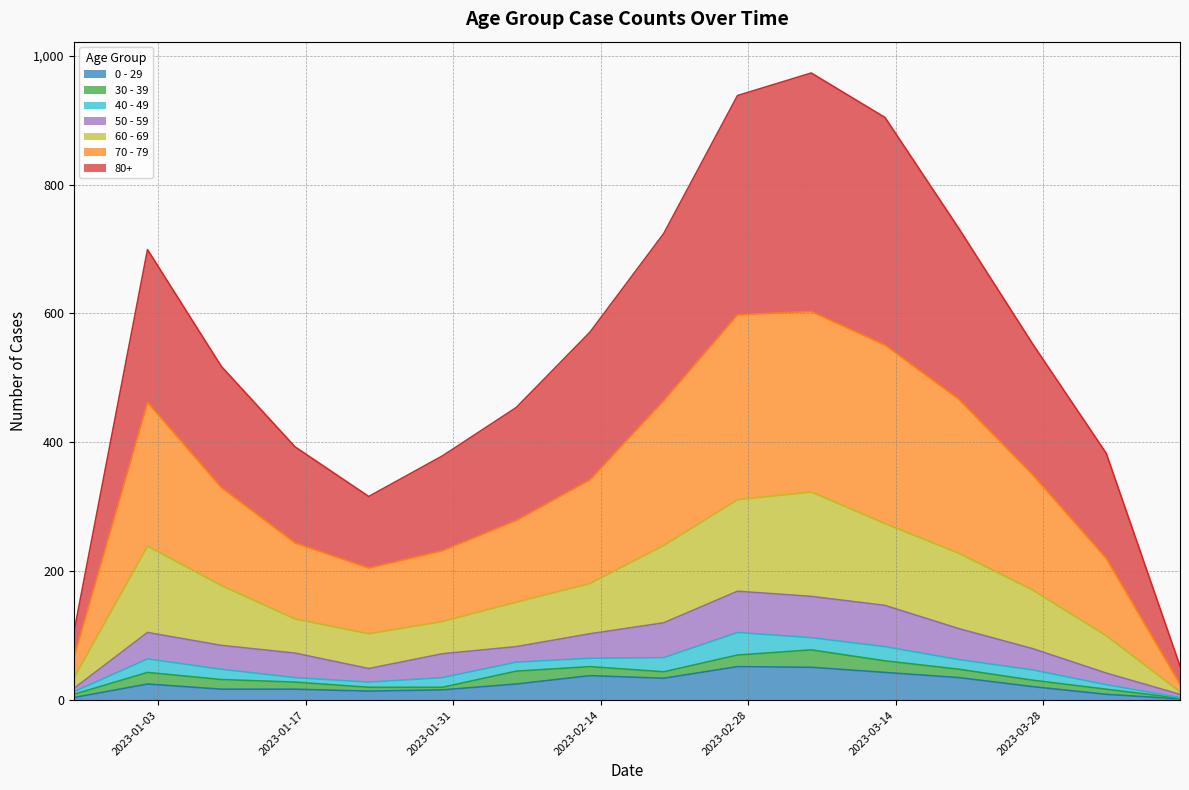

What is the lowest value of the 0 - 29 series?

2